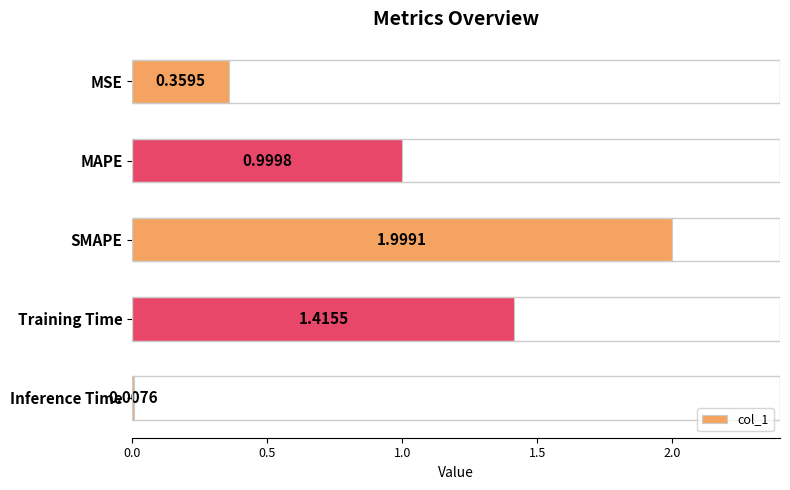

Which category has the highest value across all series?

SMAPE